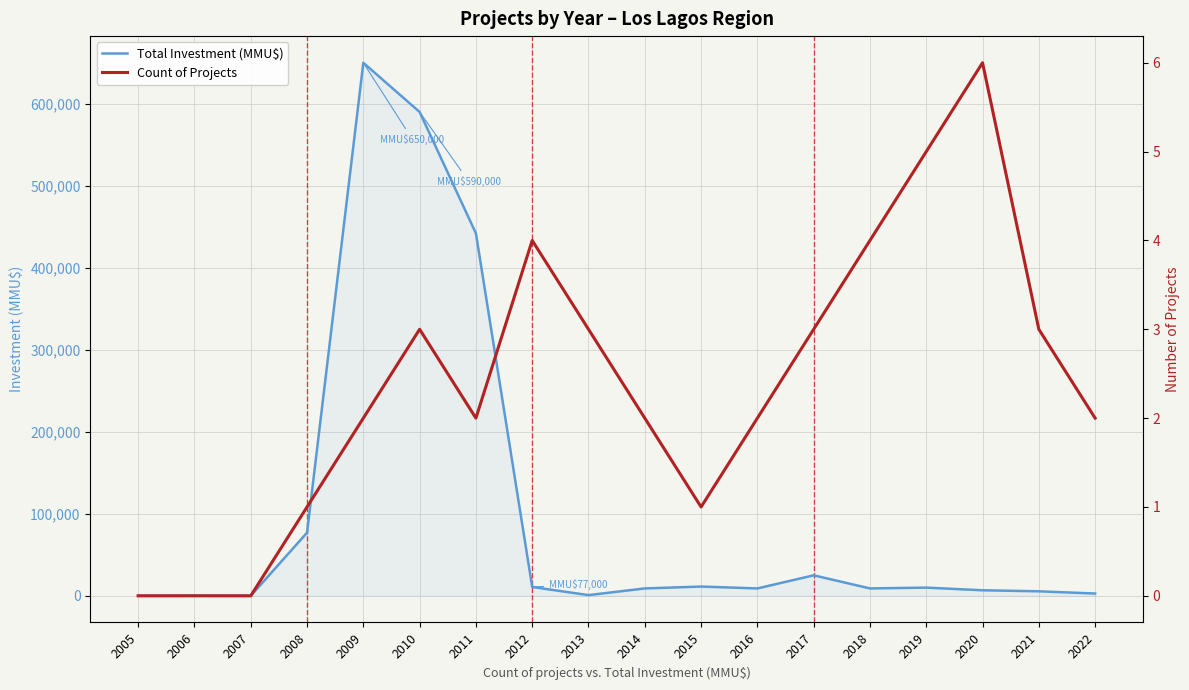

Between 2018 and 2009, which is larger?

2009